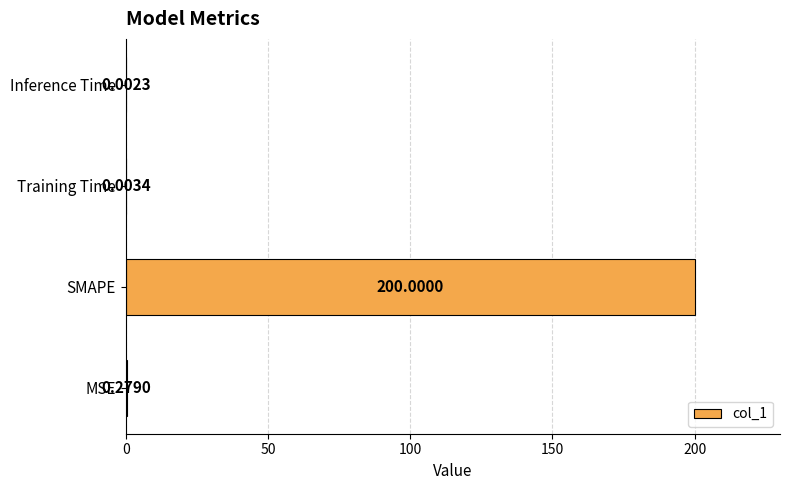

Between Inference Time and SMAPE, which is larger?

SMAPE